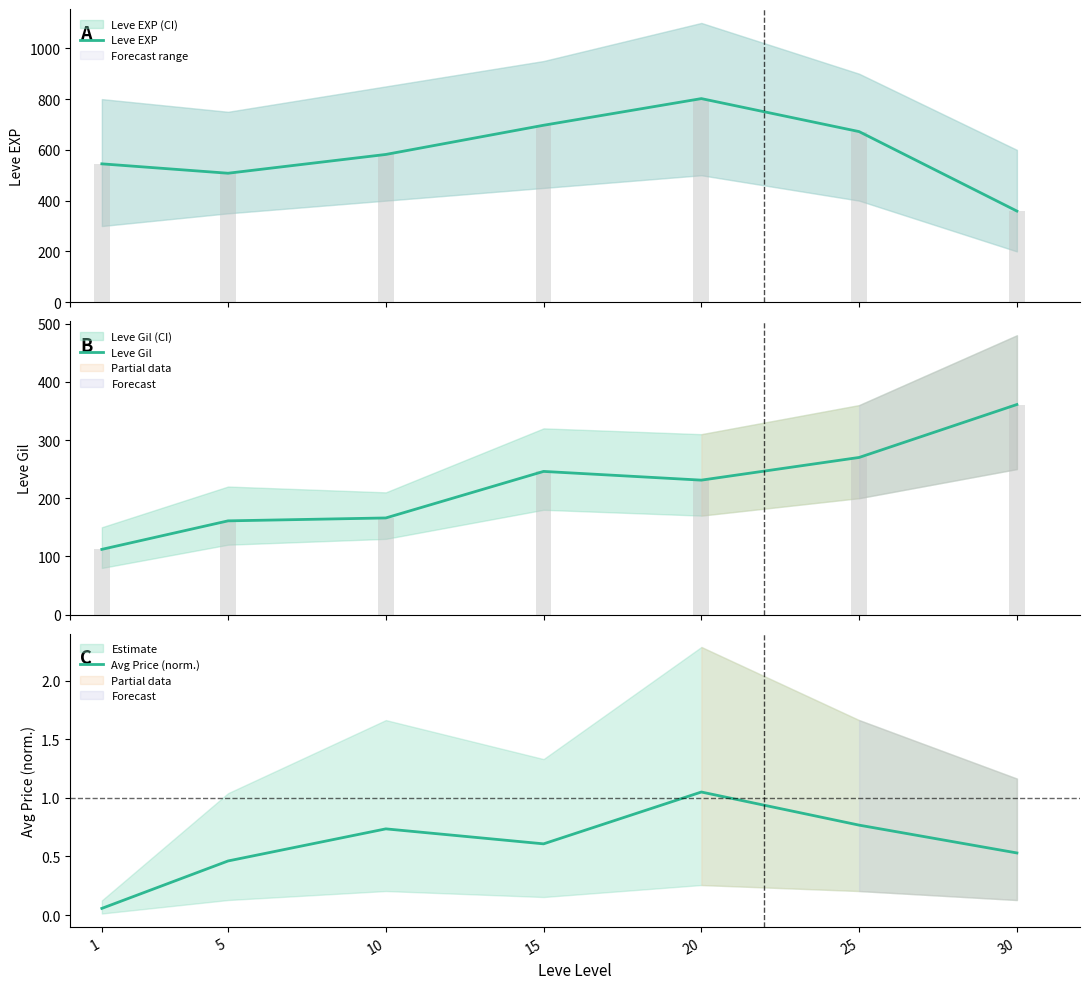

Between 10 and 20, which is larger?

20